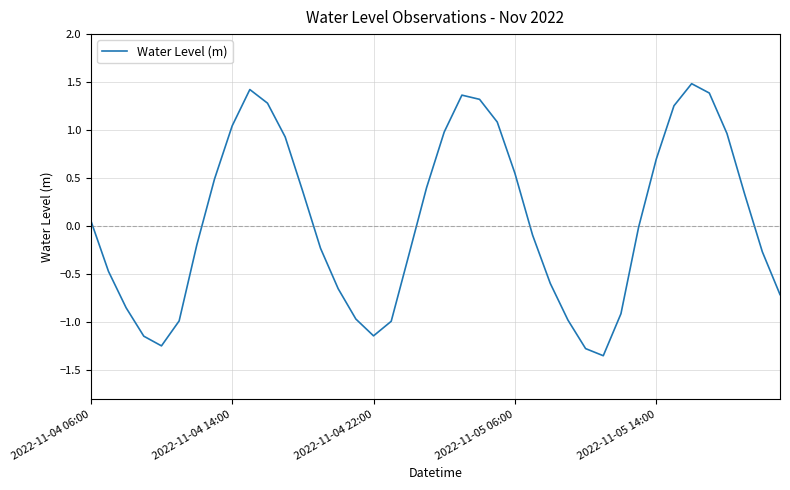

What is the difference between the maximum and minimum values?

2.8